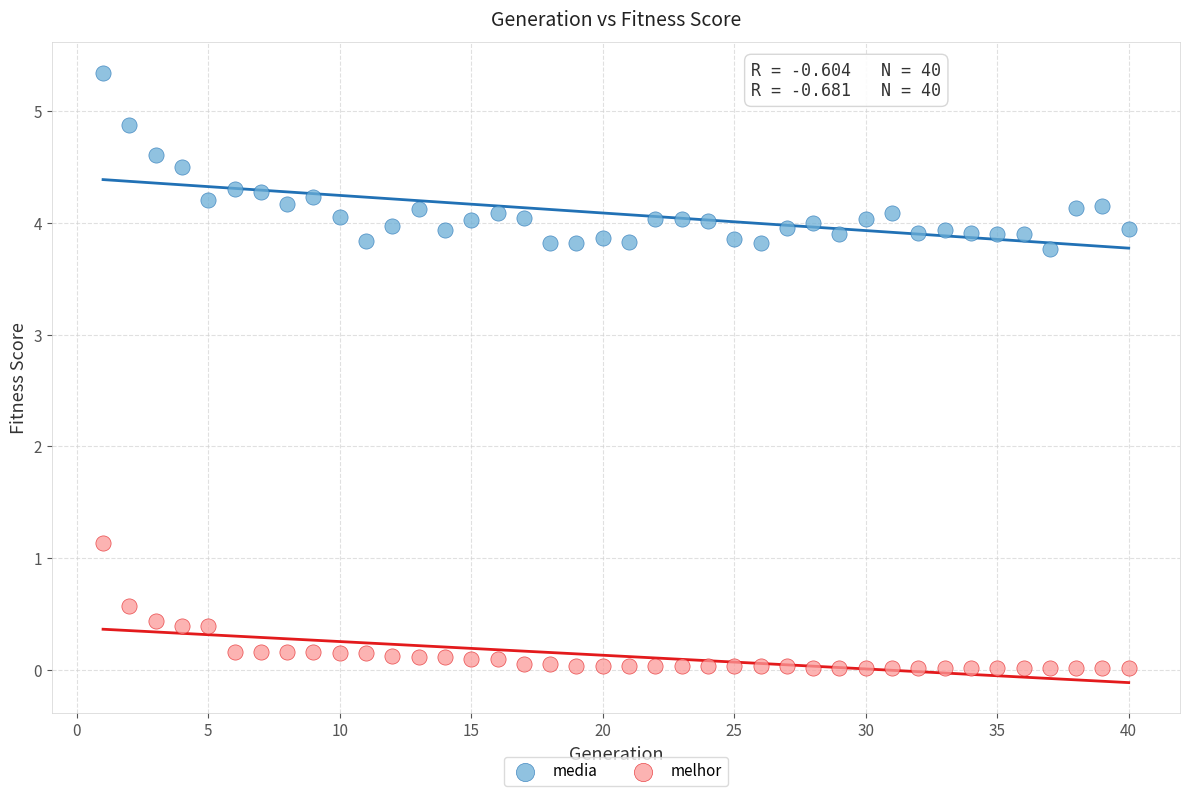

Which series reaches the minimum Y coordinate?

melhor